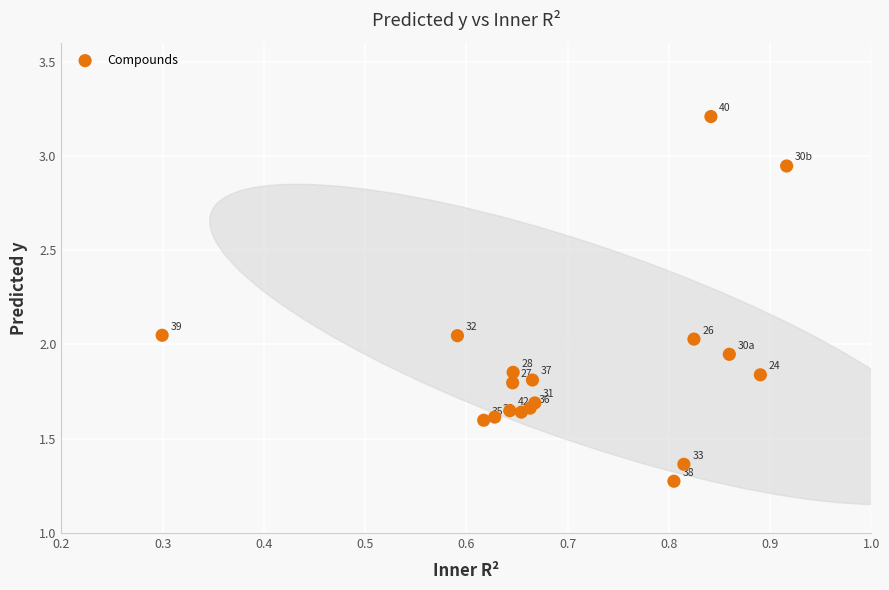

What is the range of X values (max minus min)?

0.6